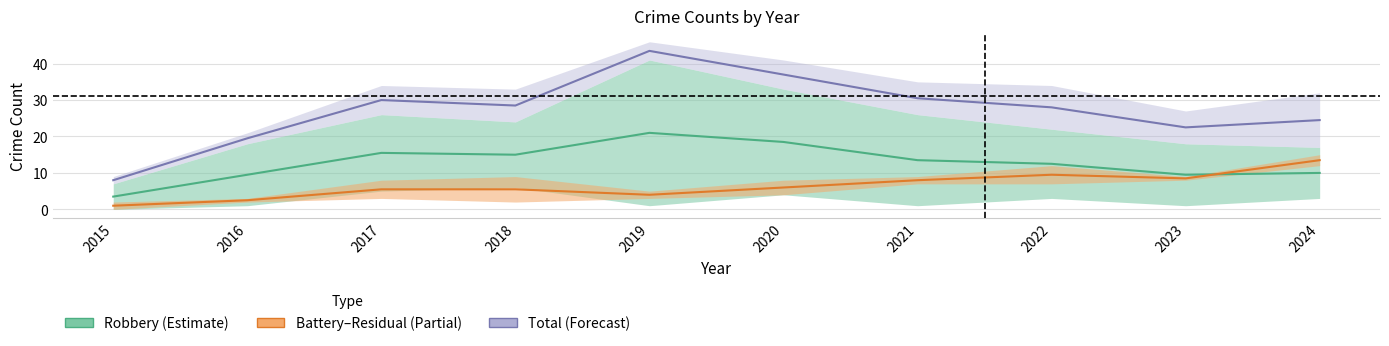

Is this an area chart (filled region under the line)?

No